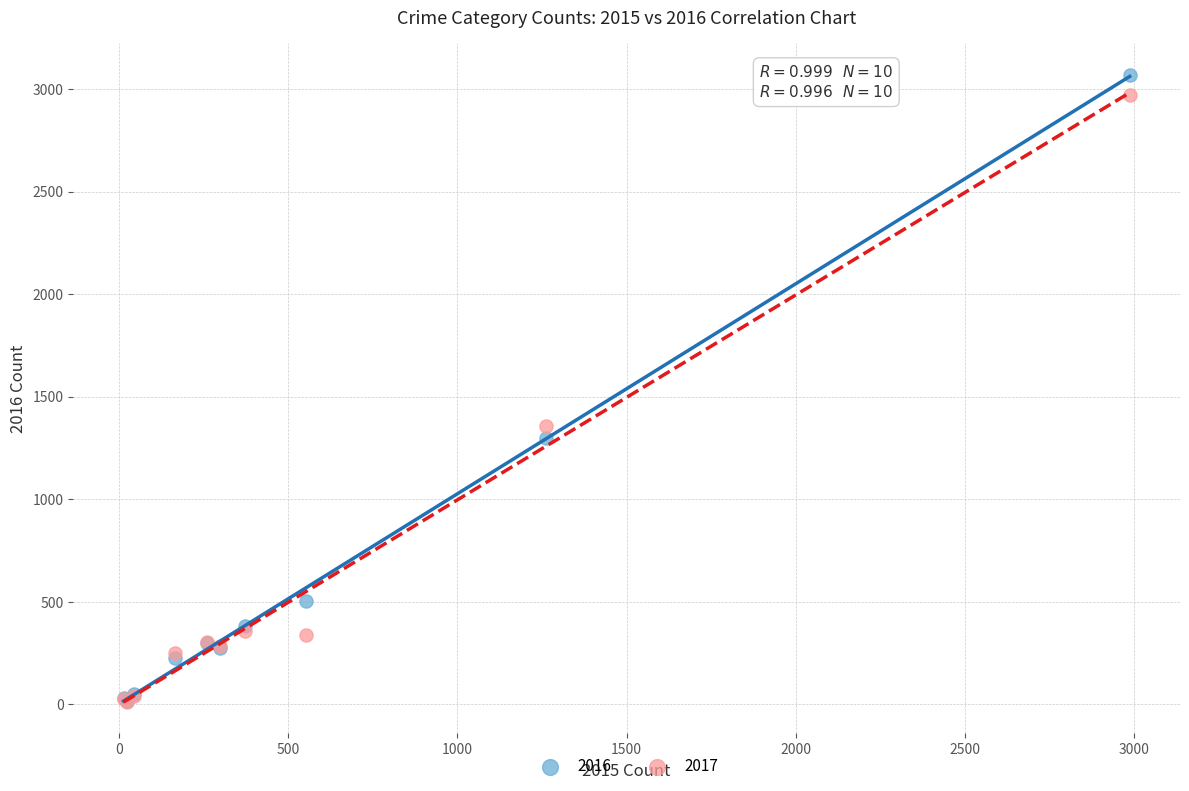

Across all series, what Y value is closest to 1541?

1359